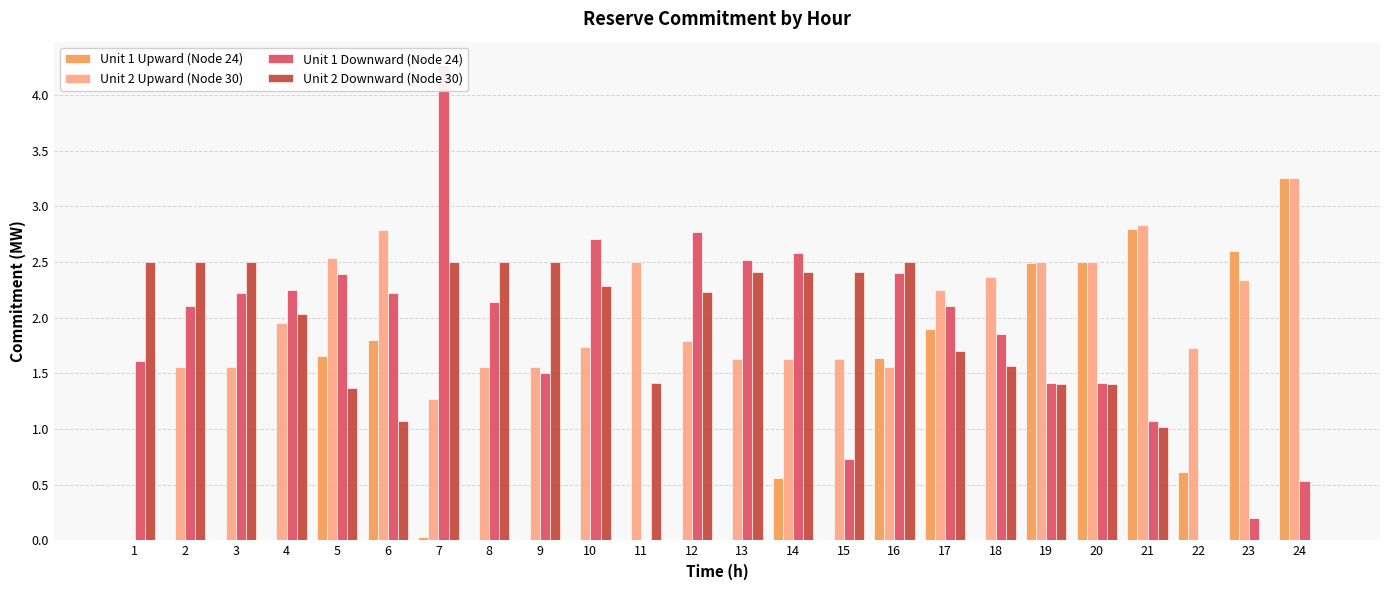

True or false: Unit 1 Downward (Node 24) has a value of -2.8 at 22.

False